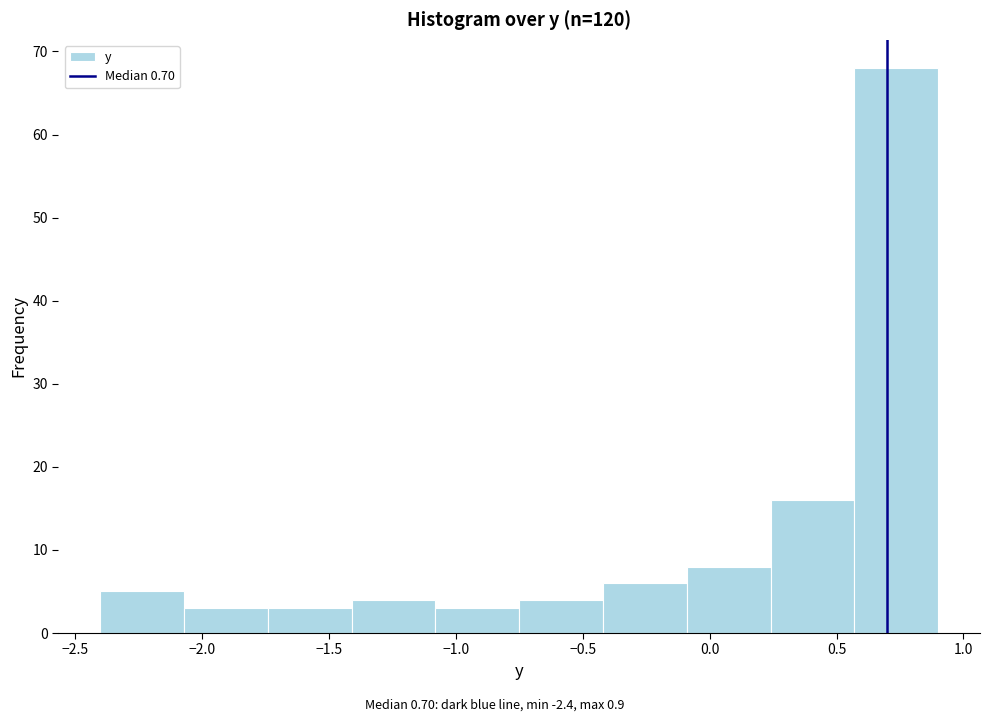

Reading left to right, transcribe this chart: for each bar, give the range it covers on the x-axis and its height. Neither the bar edges nor the heights are printed on the chart, so give them approximately, as read against the axes.

-2.40 to -2.07: 5
-2.07 to -1.74: 3
-1.74 to -1.41: 3
-1.41 to -1.08: 4
-1.08 to -0.75: 3
-0.75 to -0.42: 4
-0.42 to -0.09: 6
-0.09 to 0.24: 8
0.24 to 0.57: 16
0.57 to 0.90: 68